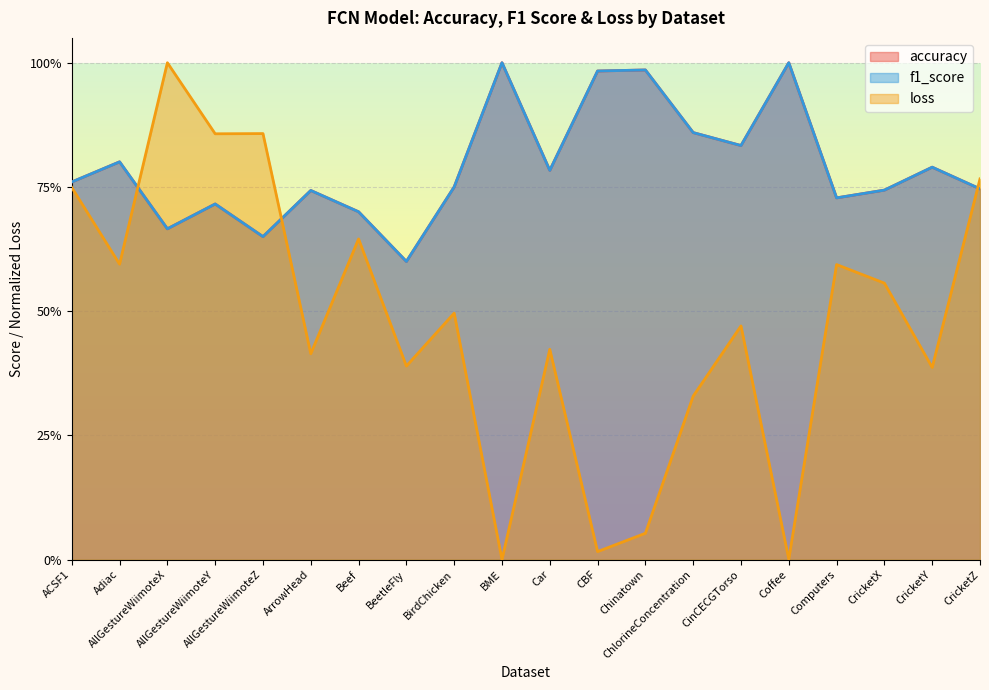

True or false: accuracy and f1_score cross at least once.

False